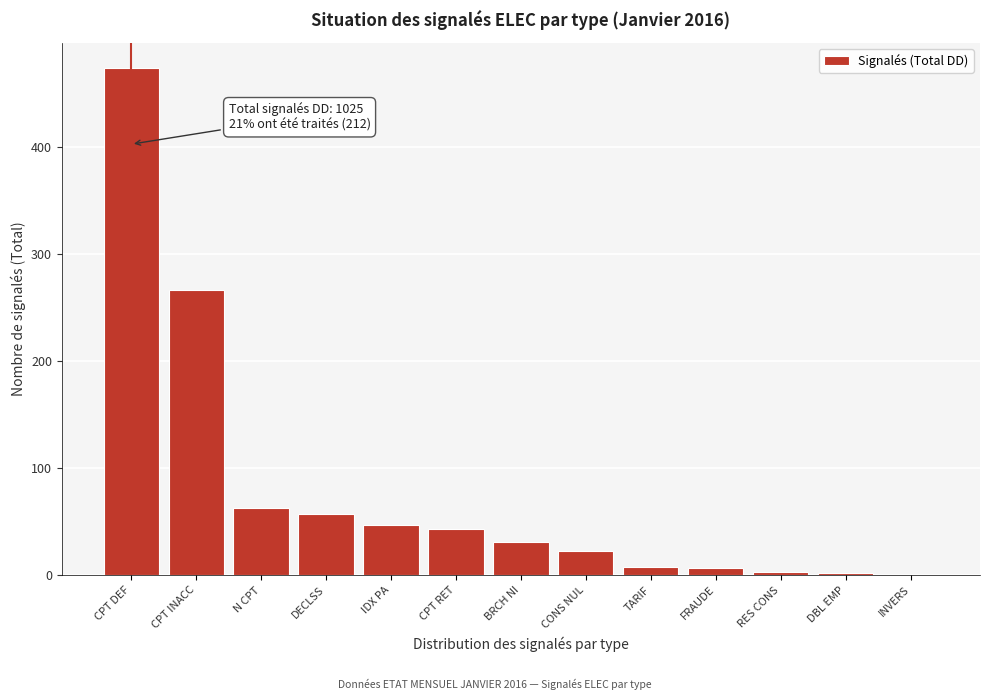

What is the sum of the values at CPT INACC and BRCH NI?

298